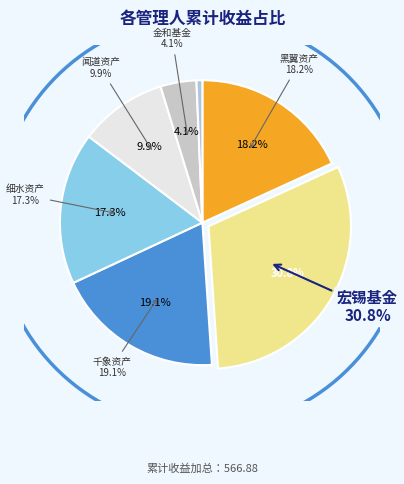

True or false: 前海博普资产 accounts for 11% of the total.

False